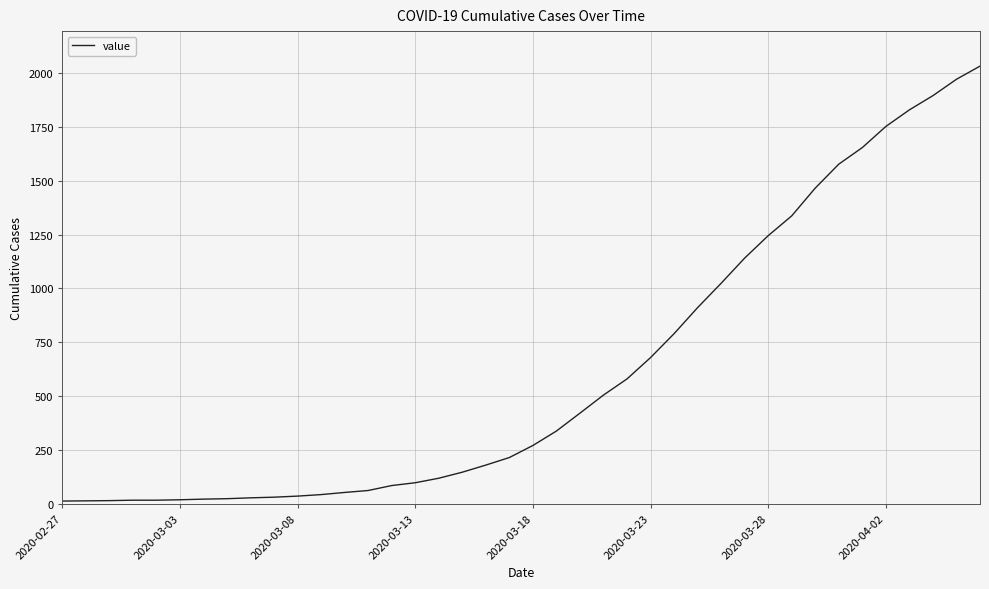

What is the difference between the maximum and minimum values?

2019